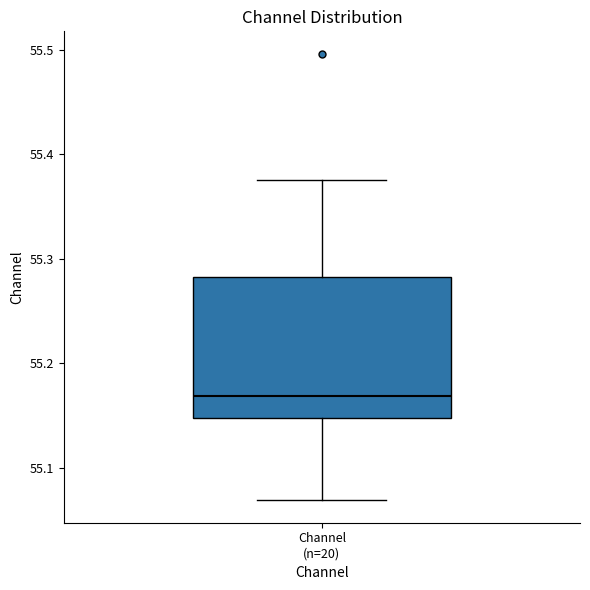

Transcribe this box plot: give where the median line is, the range the box spans, and where the two whiskers end, as read against the y-axis. The values are not printed on the chart, so give them approximately, as read against the axis.

median 55.17, box 55.15 to 55.28, whiskers 55.07 to 55.38